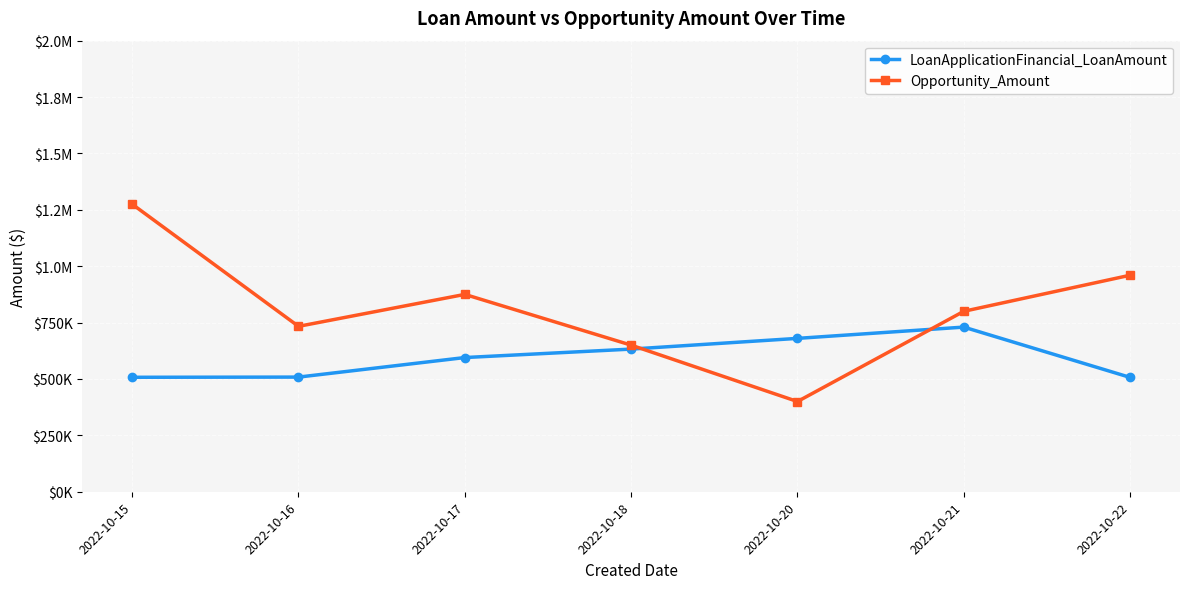

Is this an area chart (filled region under the line)?

No